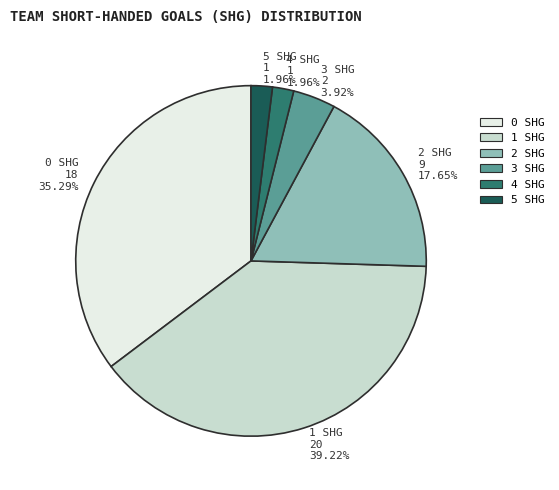

To the nearest percent, what percentage of the pie is 0 SHG?

35%